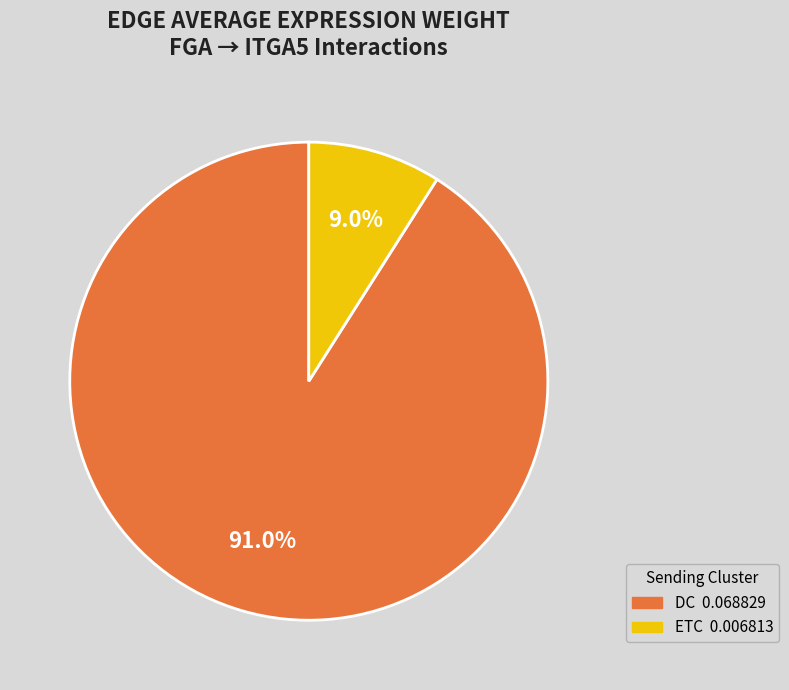

What is the smallest slice in the pie chart?

ETC